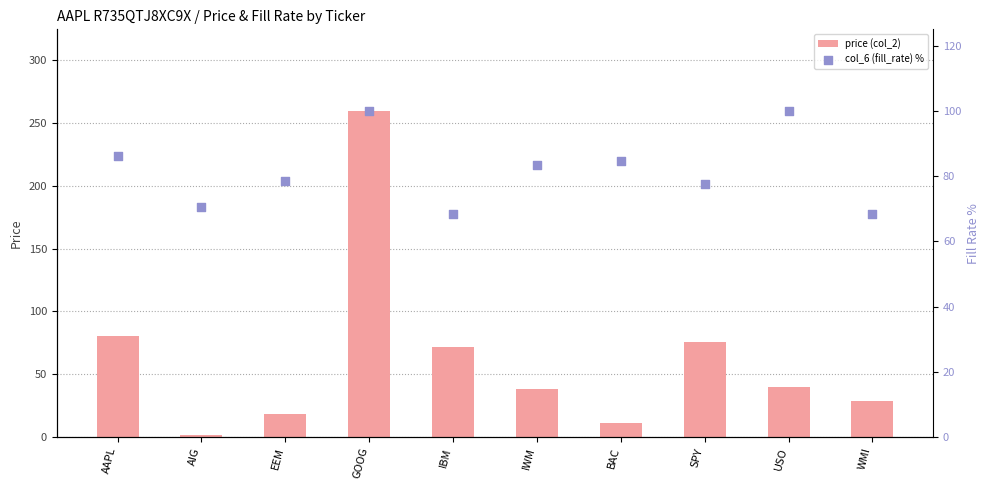

Which series contains the highest Y value?

price (col_2)